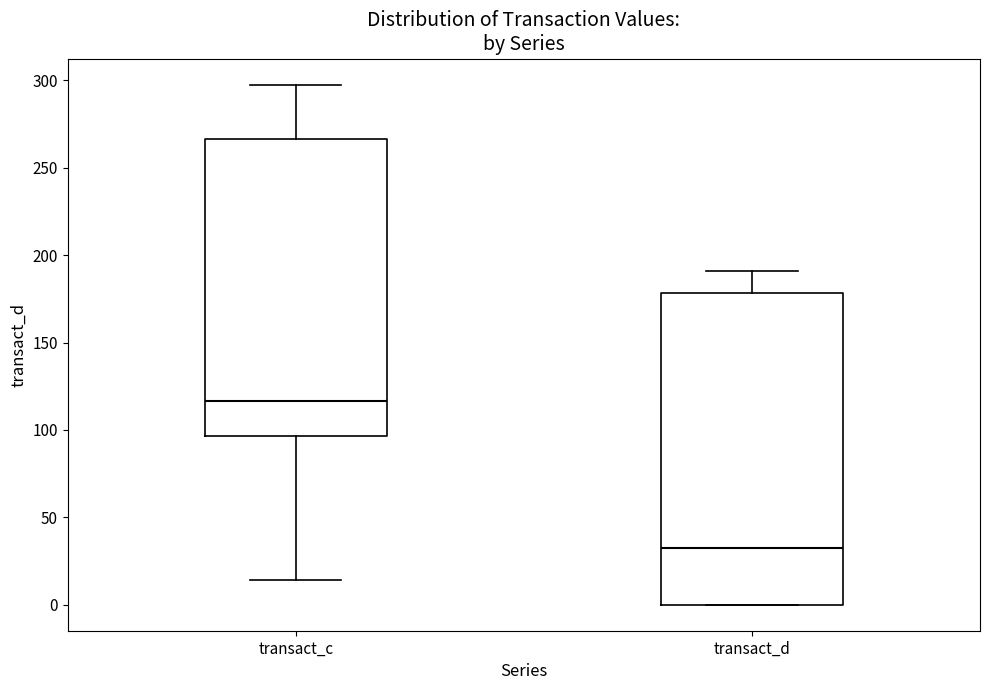

Reading left to right, transcribe this box plot: for each box, give where its median line is, the range the box spans, and where its two whiskers end, as read against the y-axis. The values are not printed on the chart, so give them approximately, as read against the axis.

transact_c: median 115, box 95 to 265, whiskers 15 to 300
transact_d: median 30, box 0 to 180, whiskers 0 to 190